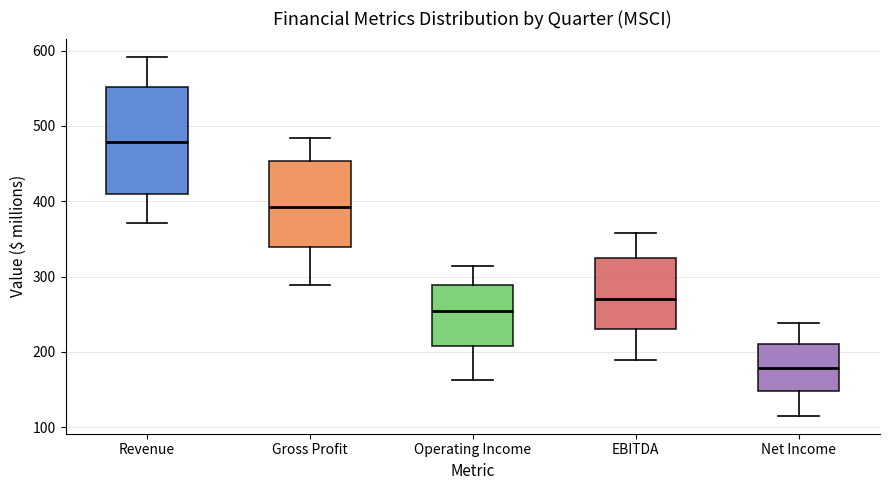

Reading left to right, read every box against the y-axis: the position of its median line, the range the box covers, and the ends of its whiskers. The values are not printed on the chart, so give them approximately, as read against the axis.

Revenue: median 480, box 410 to 550, whiskers 370 to 590
Gross Profit: median 390, box 340 to 450, whiskers 290 to 480
Operating Income: median 250, box 210 to 290, whiskers 160 to 310
EBITDA: median 270, box 230 to 320, whiskers 190 to 360
Net Income: median 180, box 150 to 210, whiskers 120 to 240